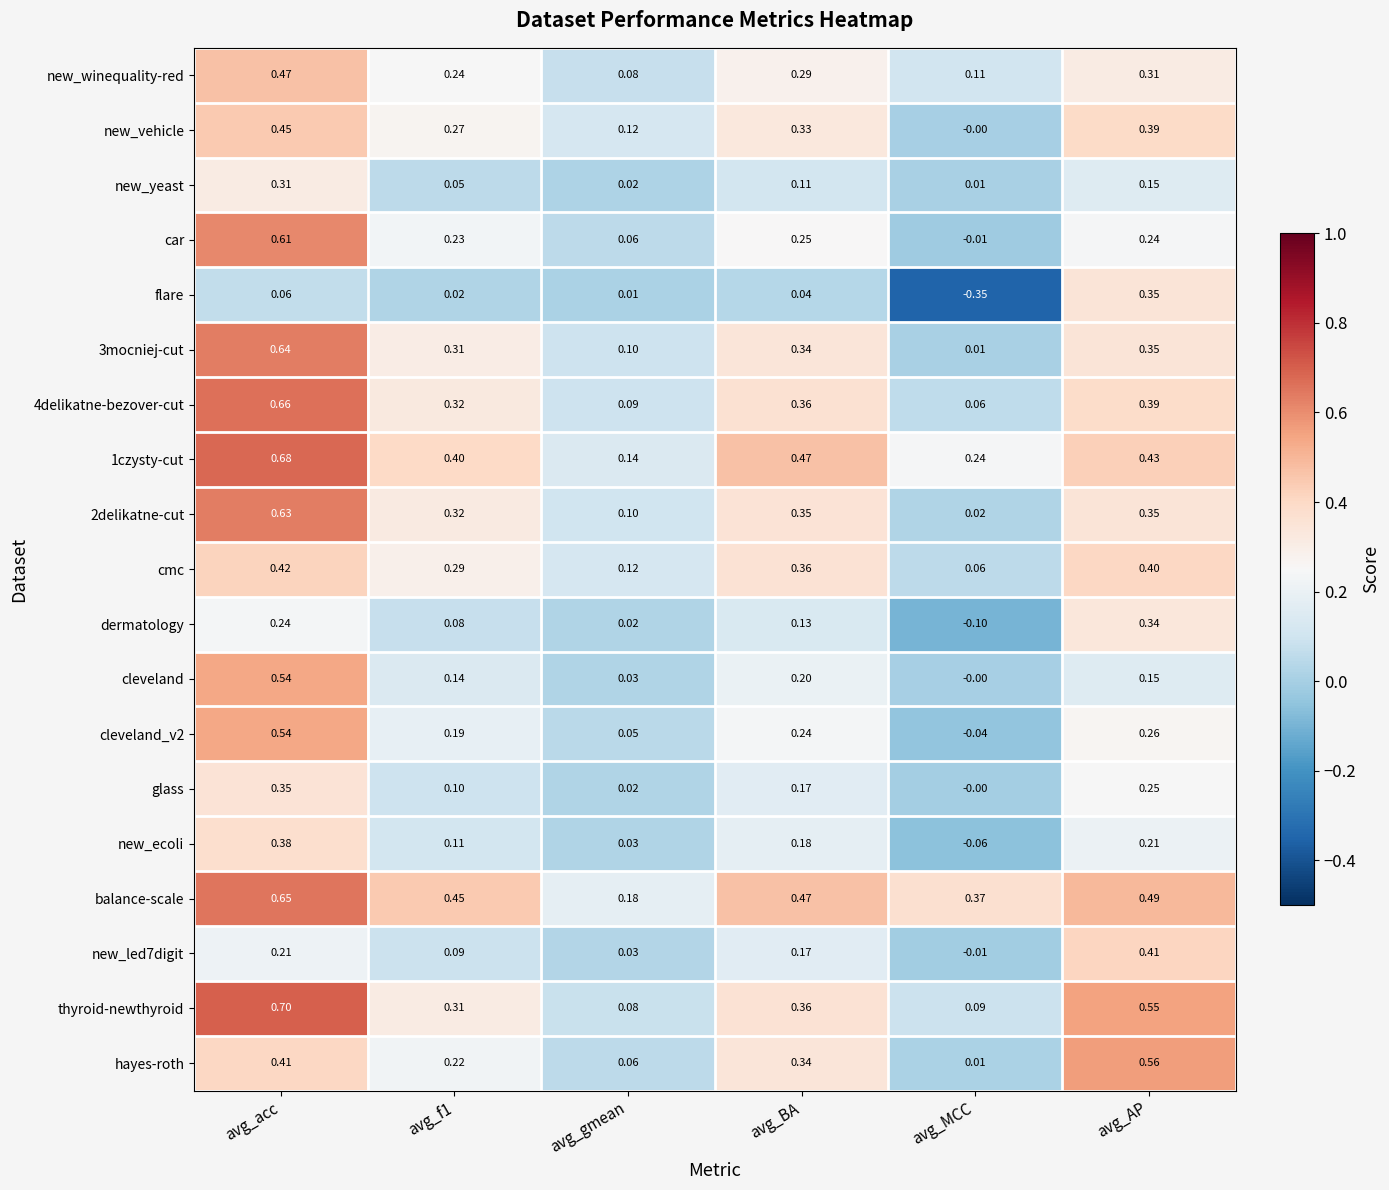

Is the value of car at avg_MCC greater than the value of 3mocniej-cut at avg_AP?

No